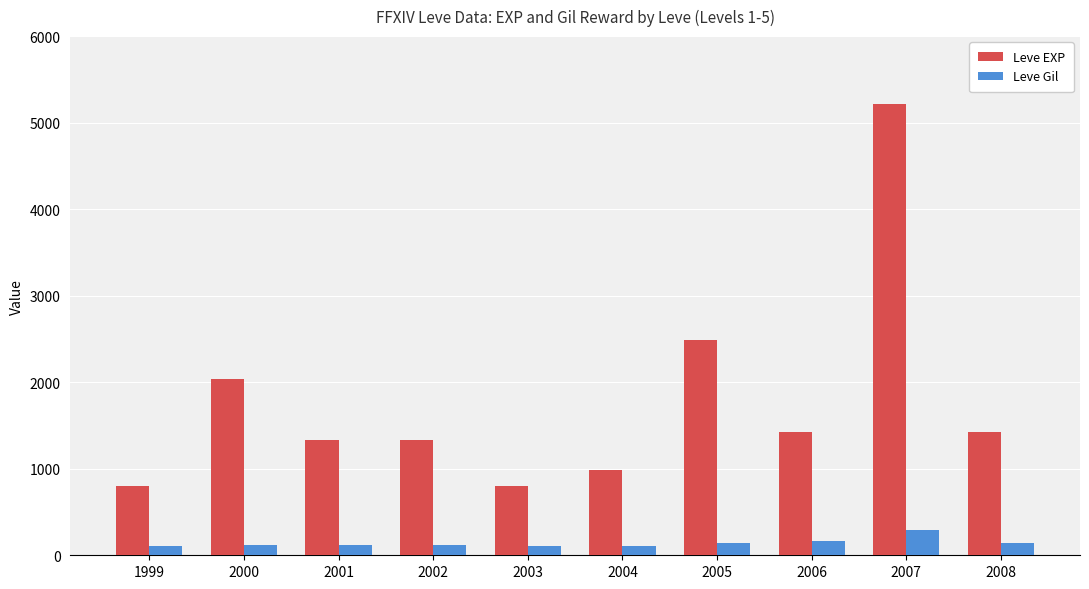

Between 1999 and 2004, which series saw the biggest shift?

Leve EXP